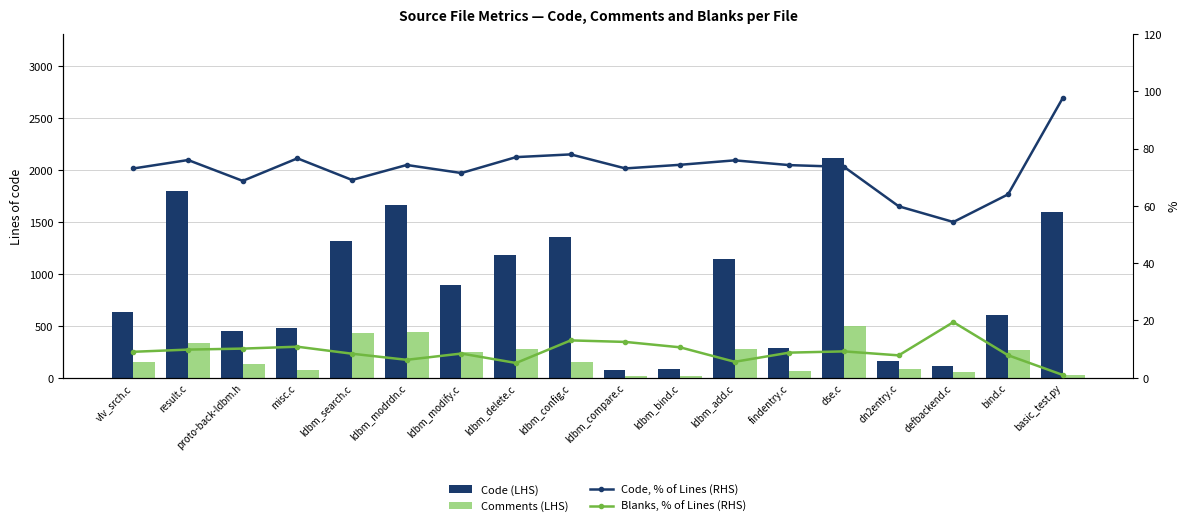

Which series has the largest total across all categories?

Code (LHS)